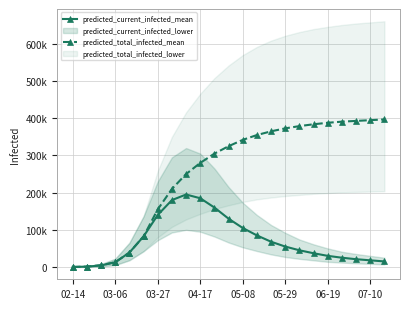

In predicted_current_infected_mean, how many points are higher than both neighbors (excluding endpoints)?

1